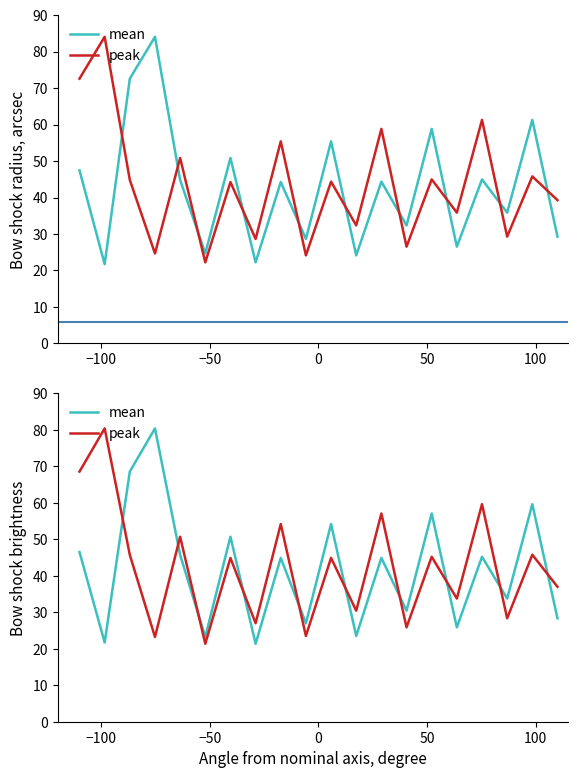

At which category does peak reach its first local peak?

−100